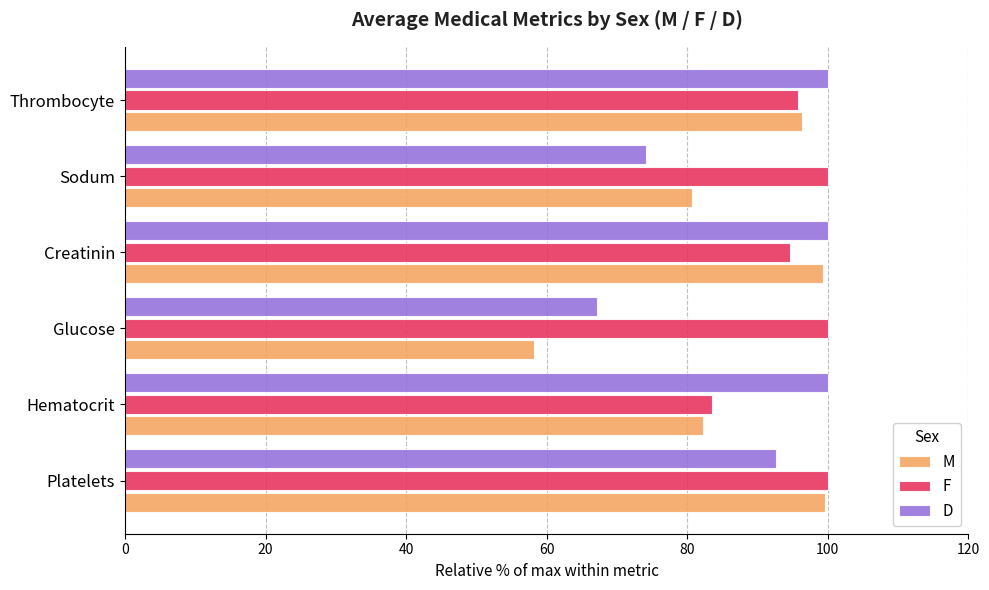

What is the spread (max minus min) of values at Hematocrit?

17.7